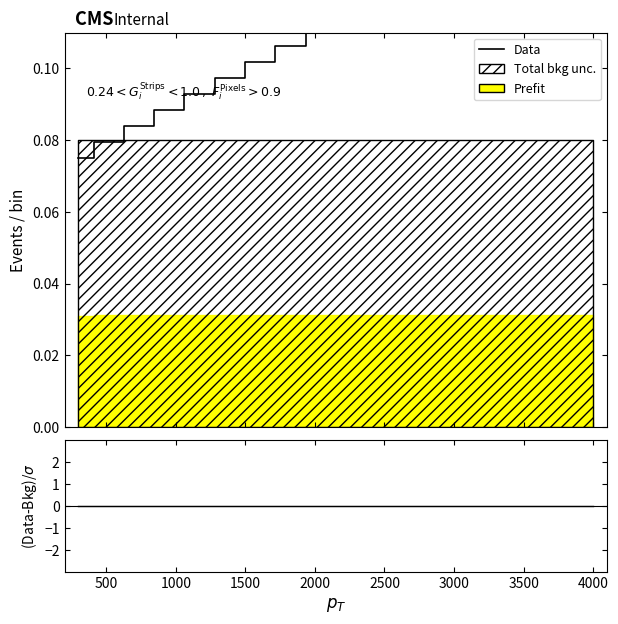

What is the value of the 16th point from the left?

0.1